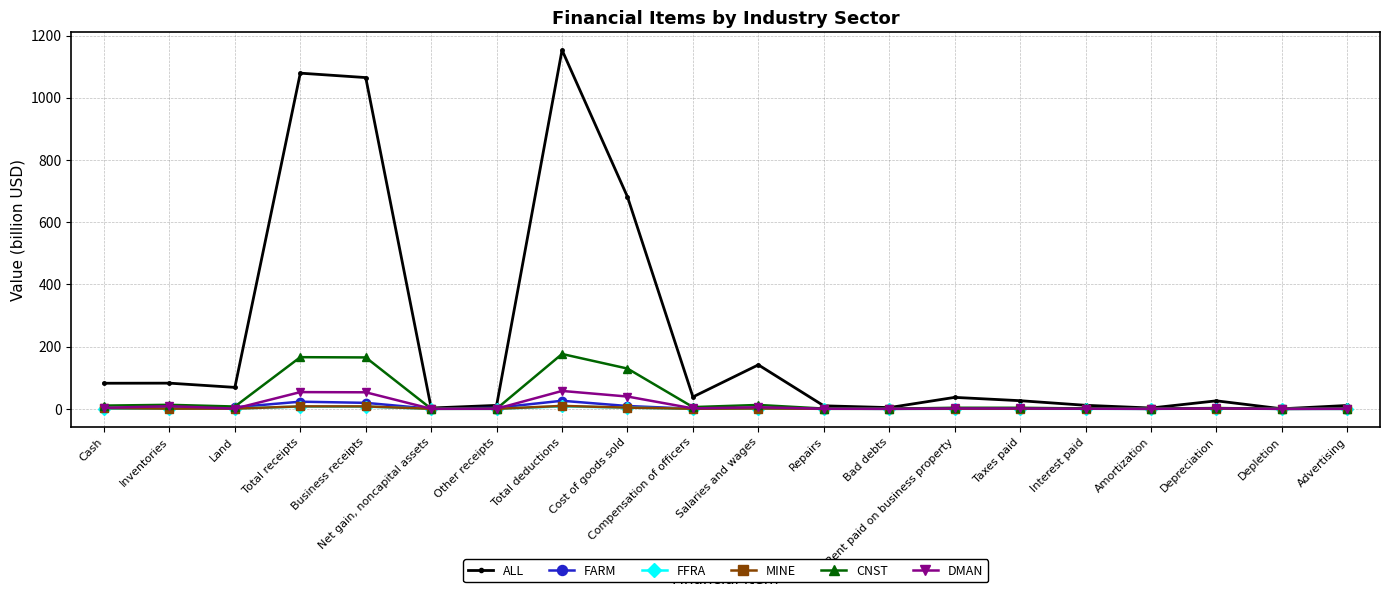

Between Other receipts and Cost of goods sold, which series saw the biggest shift?

ALL